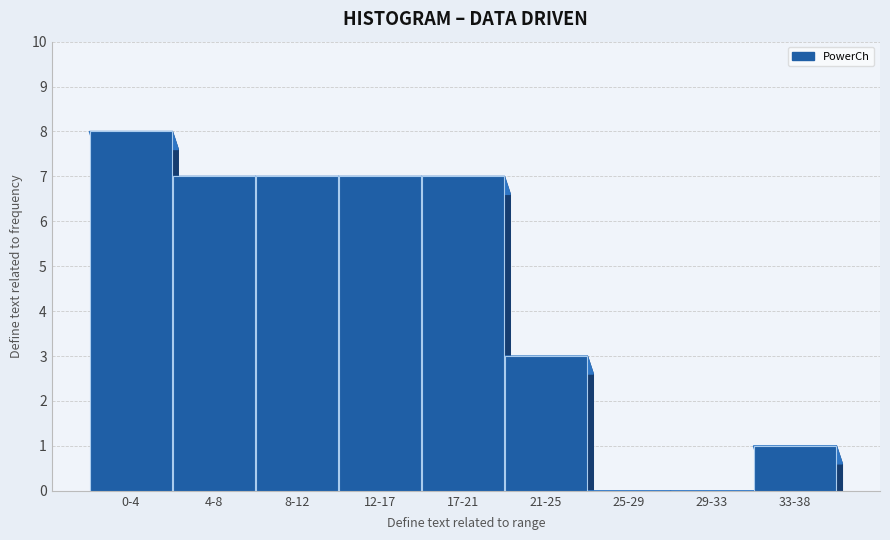

Reading left to right, transcribe all the data shown in this chart.

0-4=8	4-8=7	8-12=7	12-17=7	17-21=7	21-25=3	25-29=0	29-33=0	33-38=1